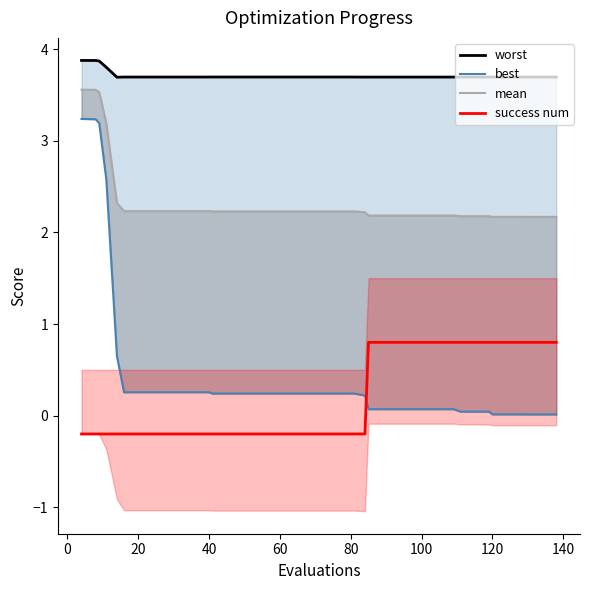

How many interior local valleys does the worst series have?

2